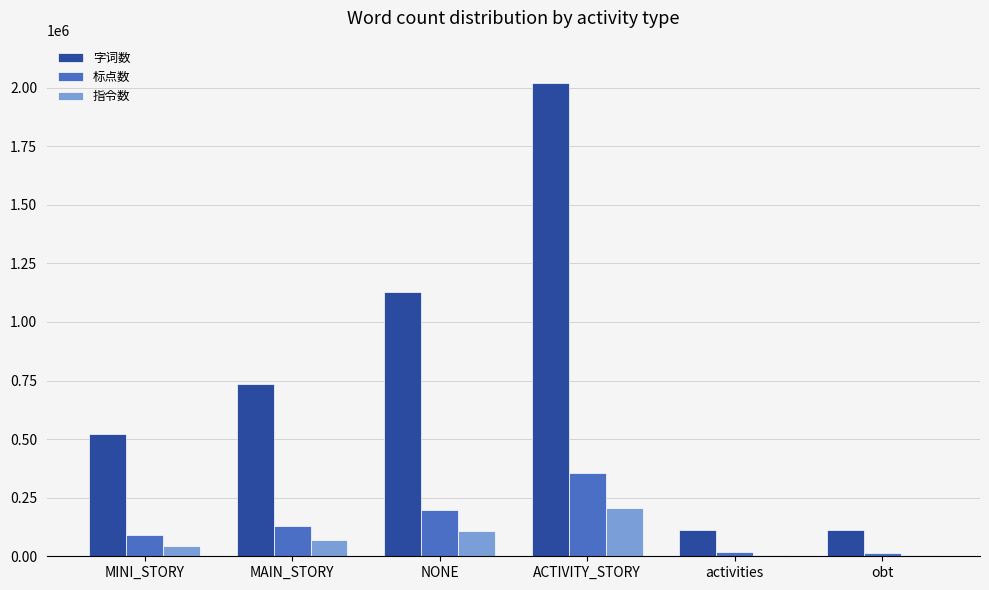

Where is 字词数 nearest to the value 1066970?

NONE